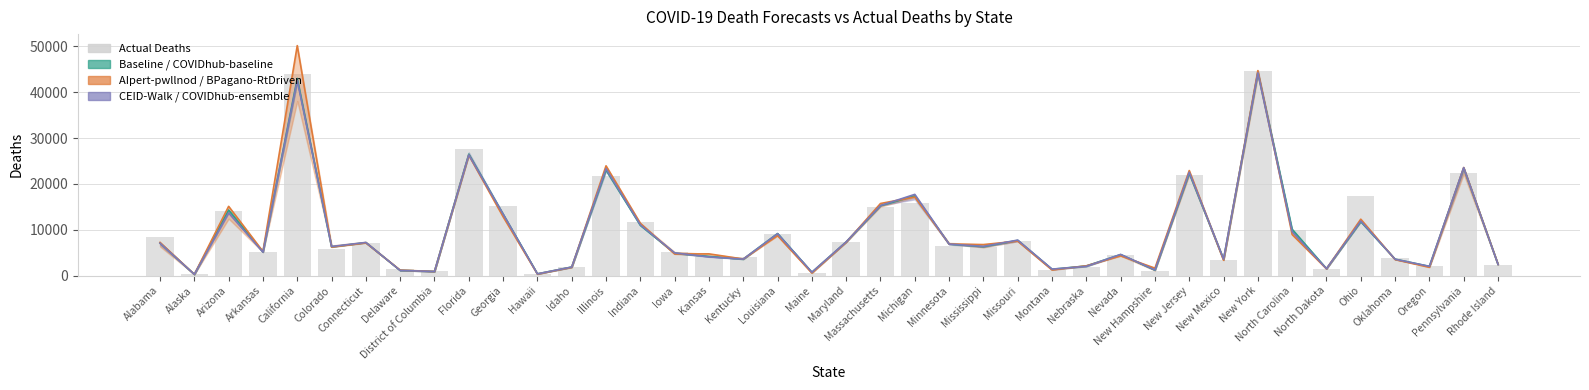

What is the sum of all COVIDhub-ensemble values?

378609.3